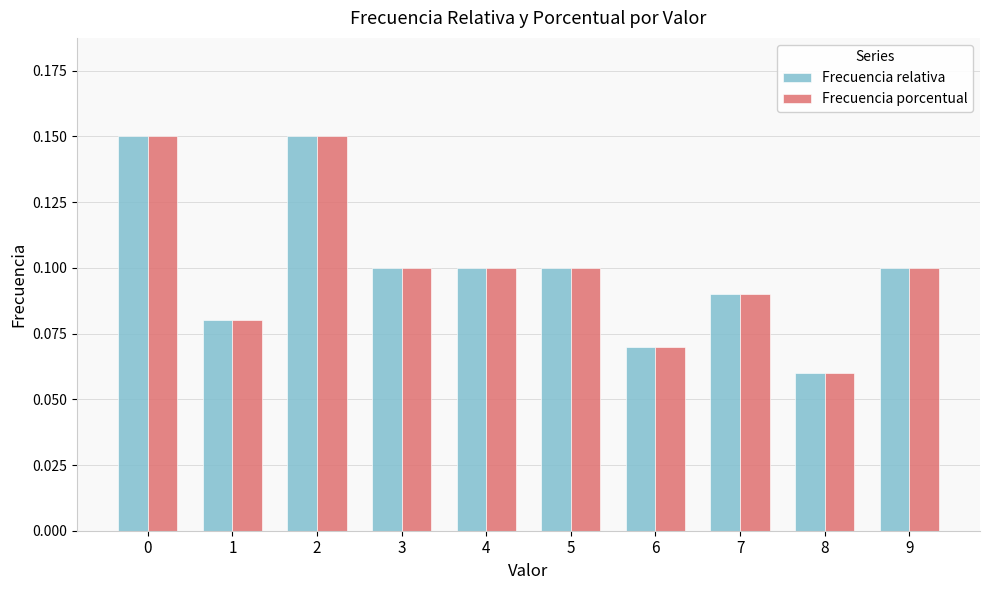

What is the sum of all Frecuencia porcentual values?

1.0